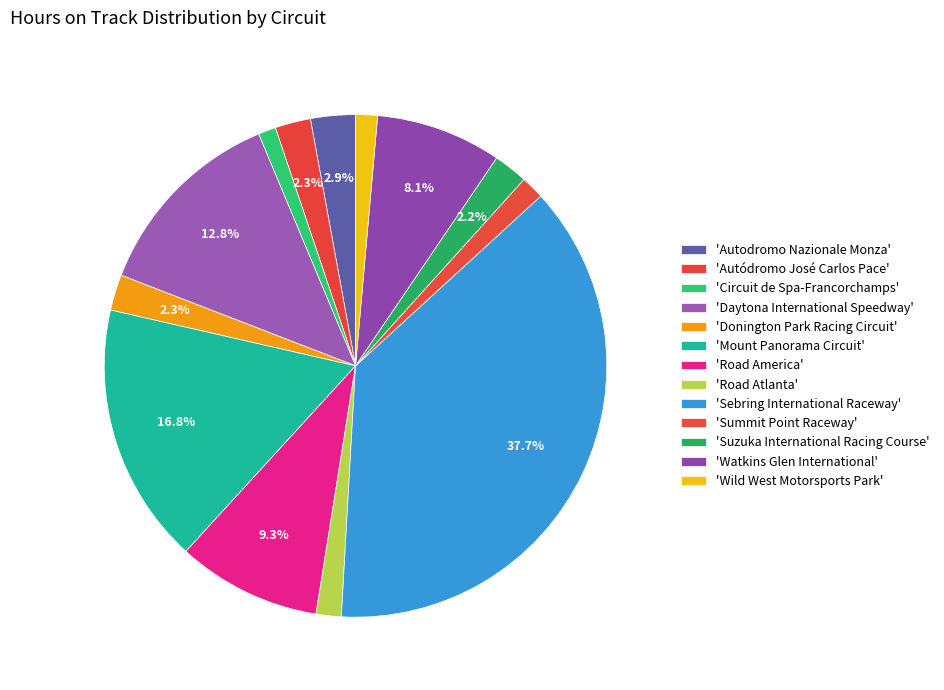

Is there any slice that represents more than half of the pie?

No